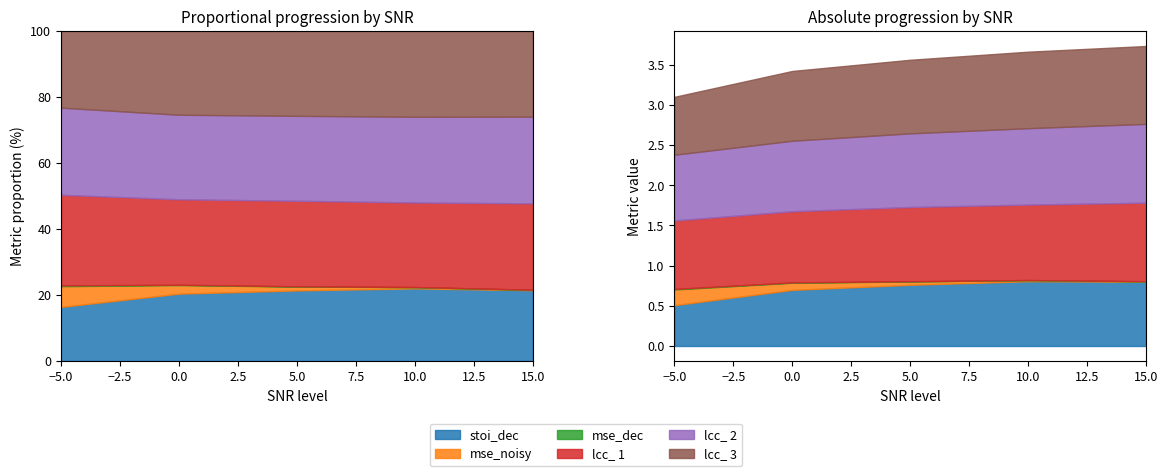

Reading left to right, what are all the values shown in this chart?

stoi_dec: 0.5	0.7	0.8	0.8	0.8
mse_noisy: 0.2	0.1	0.0	0.0	0.0
mse_dec: 0.0	0.0	0.0	0.0	0.0
lcc_ 1: 0.9	0.9	0.9	0.9	1.0
lcc_ 2: 0.8	0.9	0.9	1.0	1.0
lcc_ 3: 0.7	0.9	0.9	1.0	1.0